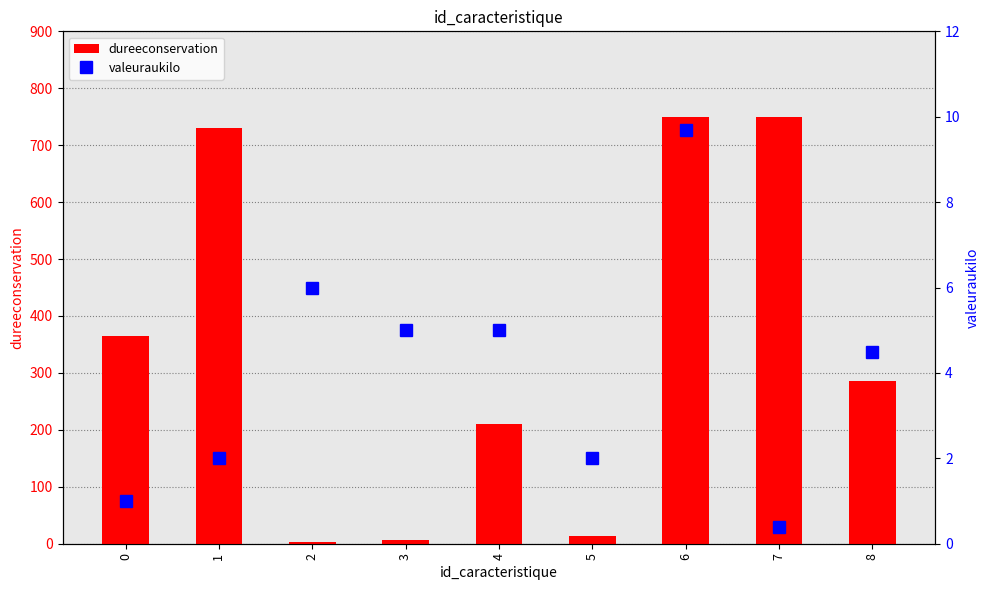

Count the number of data series in this chart.

2